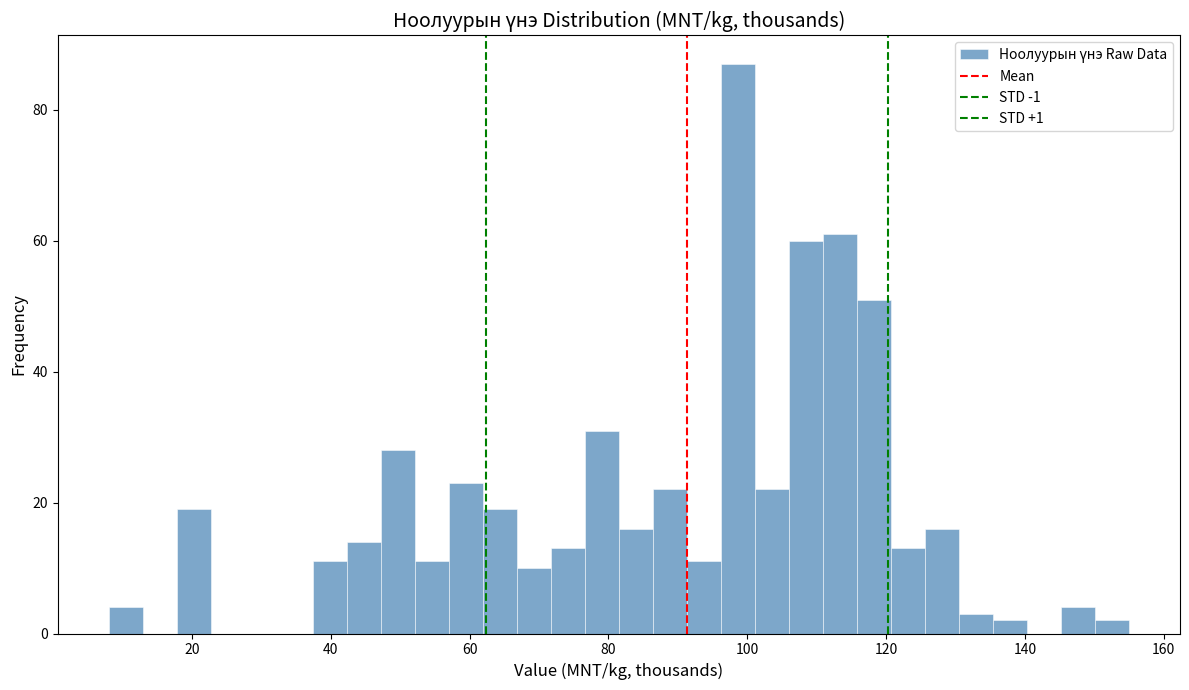

Around what value on the x-axis is the tallest bar? Give the approximate position of its centre, as read against the axis.

98